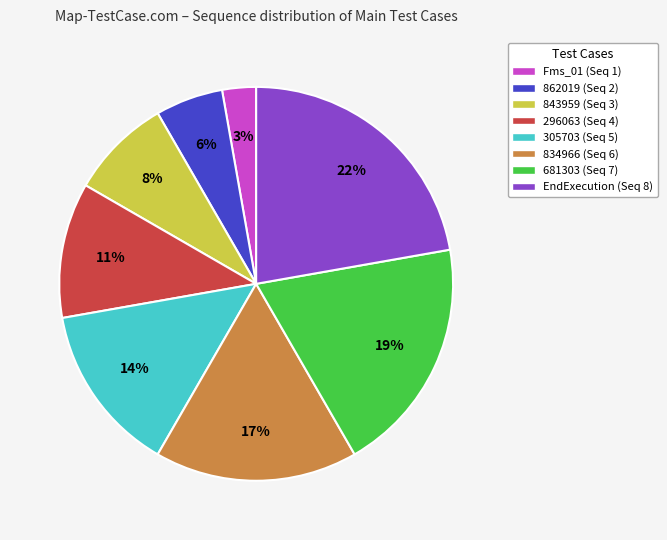

Count the number of slices in the pie.

8